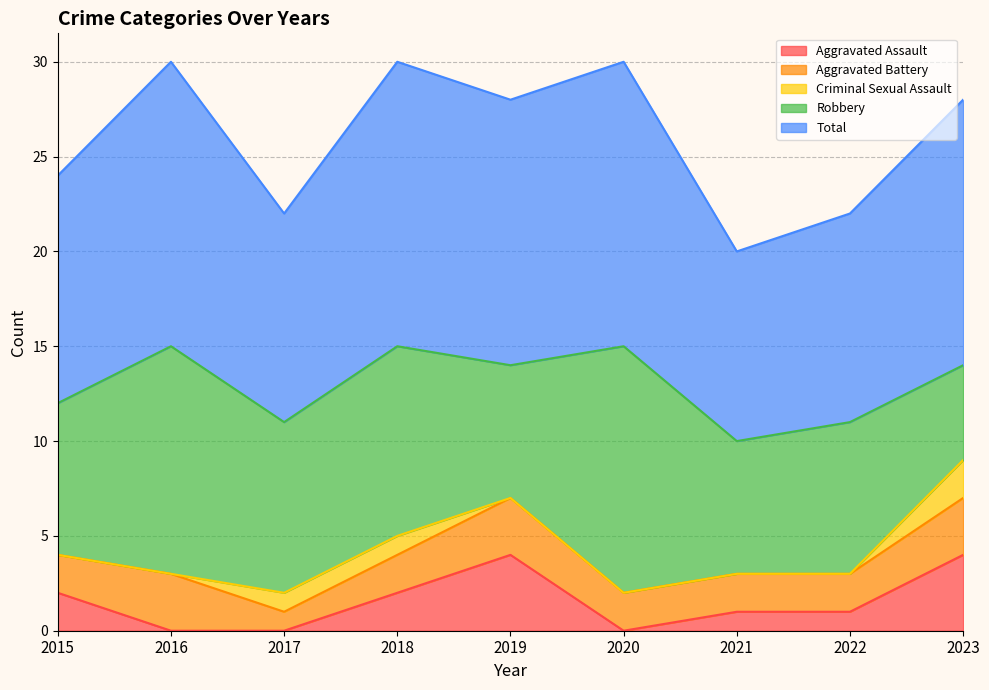

List the labels in order of Total value, largest first.

2016, 2018, 2020, 2019, 2023, 2015, 2017, 2022, 2021